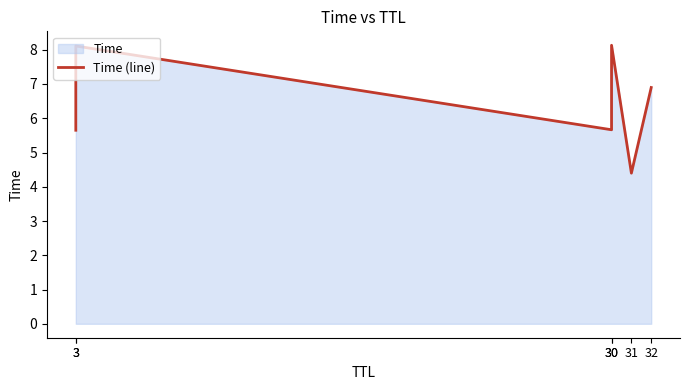

Reading right to left, extract all data points from this chart.

6.9	4.4	8.1	5.7	8.1	5.6